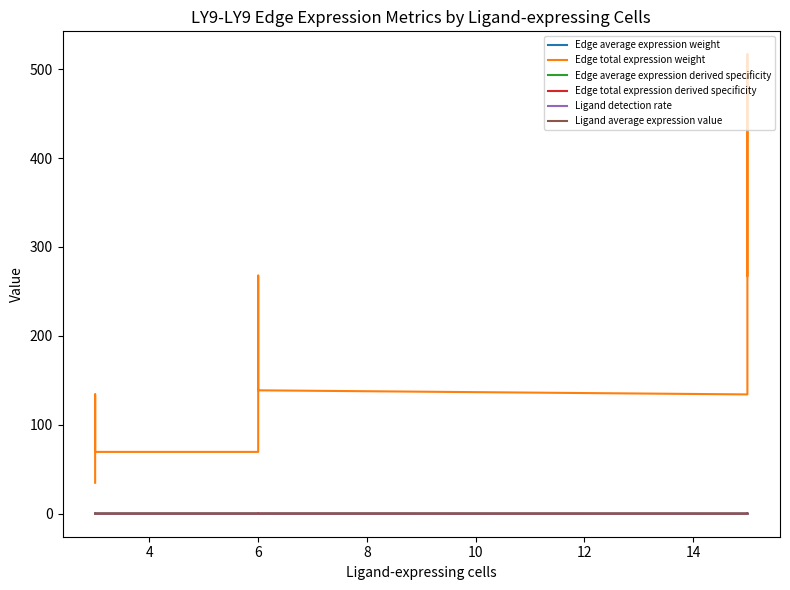

List the series in order of their peak value, highest first.

Edge total expression weight, Edge total expression derived specificity, Edge average expression derived specificity, Ligand average expression value, Ligand detection rate, Edge average expression weight